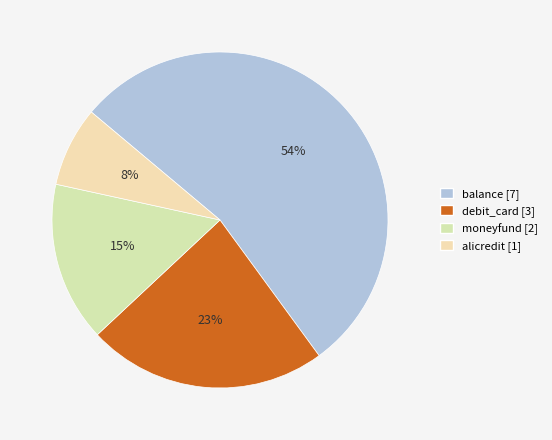

To the nearest percent, what is the average slice percentage?

25%